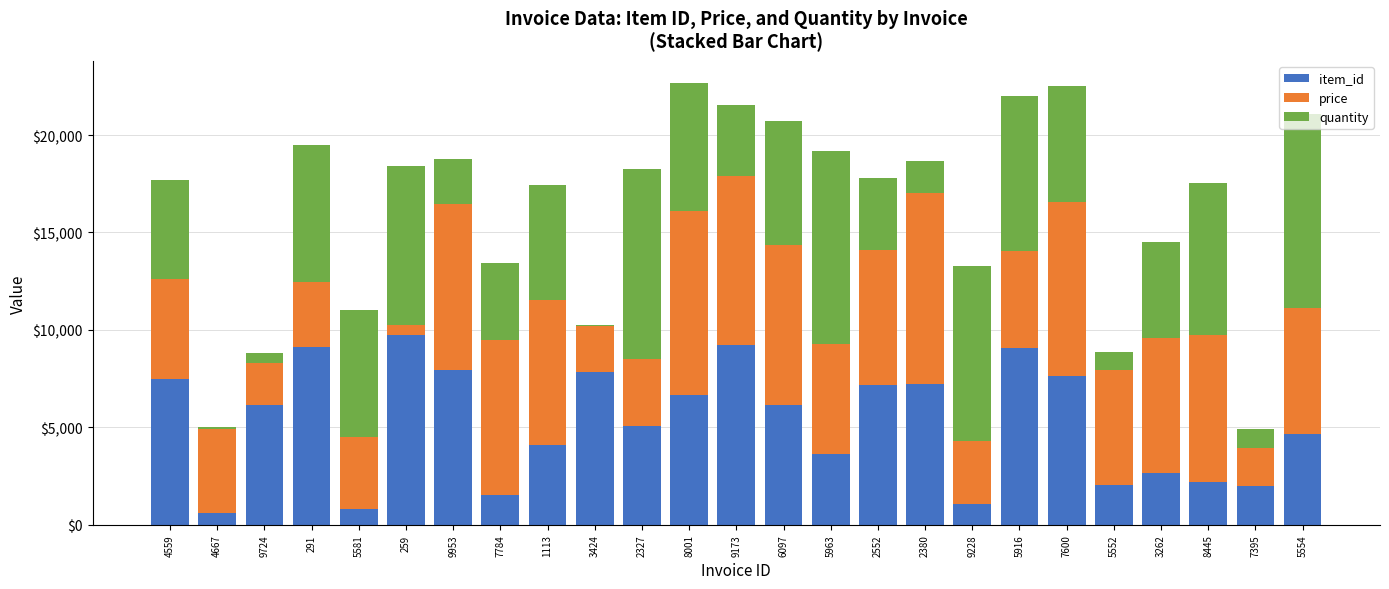

What is the maximum value for item_id?

9756.0